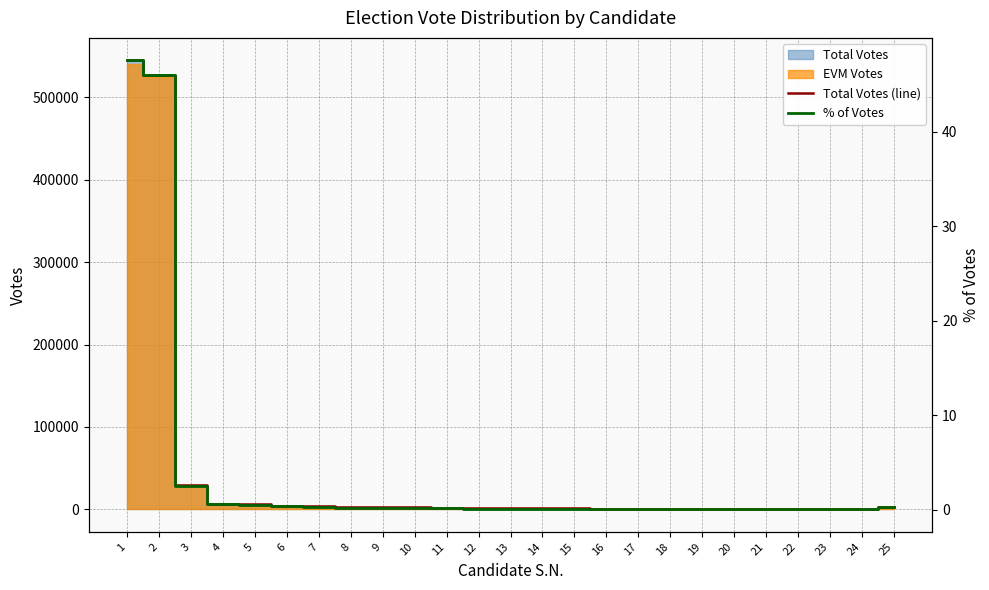

What is the value of the % of Votes point at the 15th from the left?

0.1